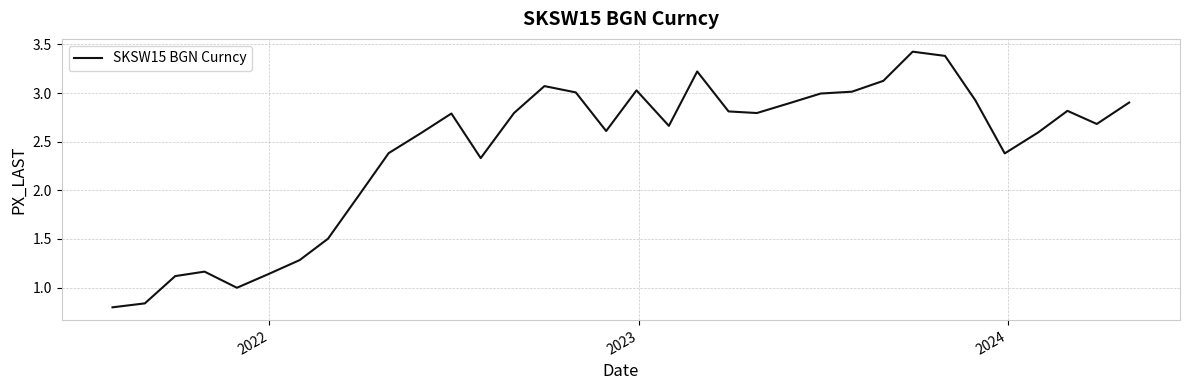

What is the difference between the second highest and minimum values?

2.6